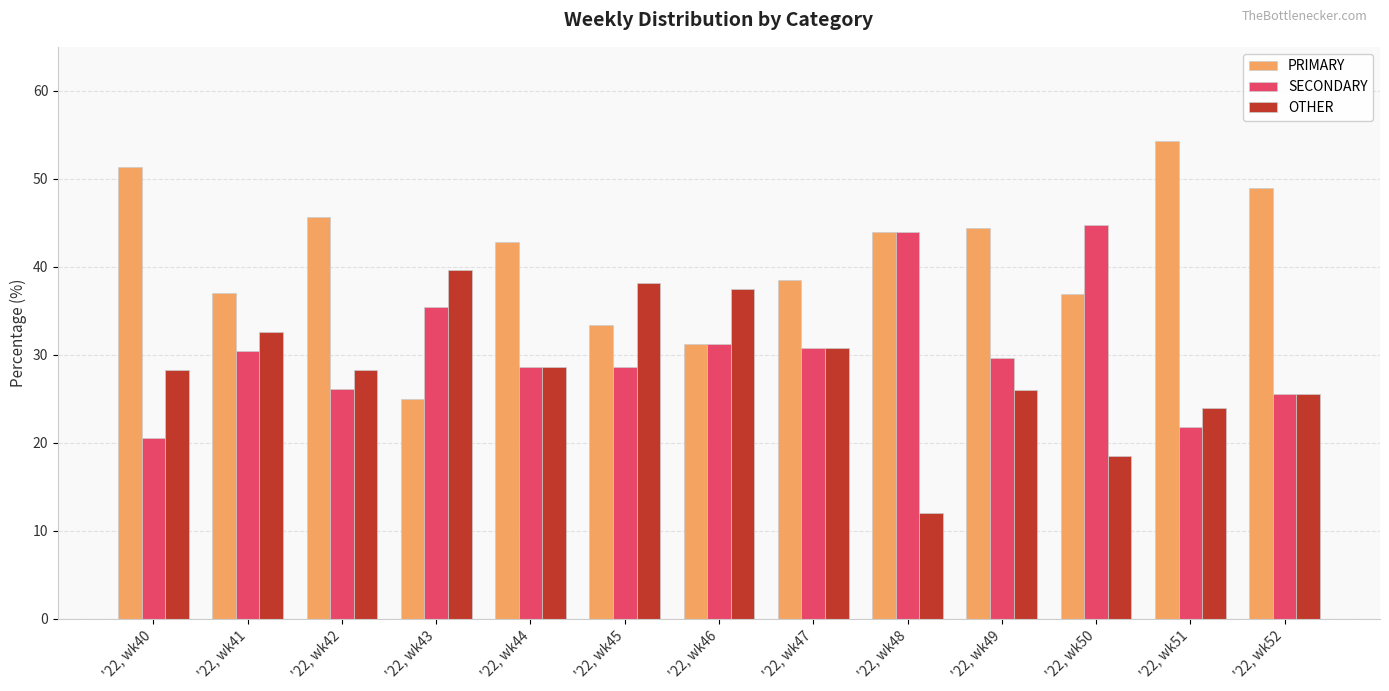

At which category does the chart reach its peak across all series?

'22, wk51